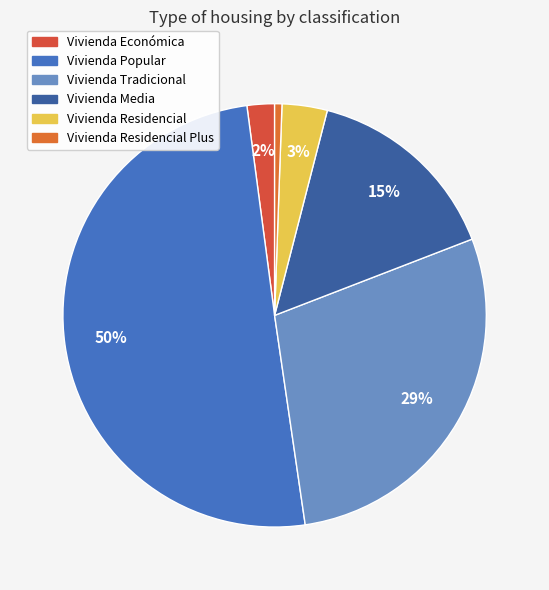

Which category has the smallest portion of the pie?

Vivienda Residencial Plus